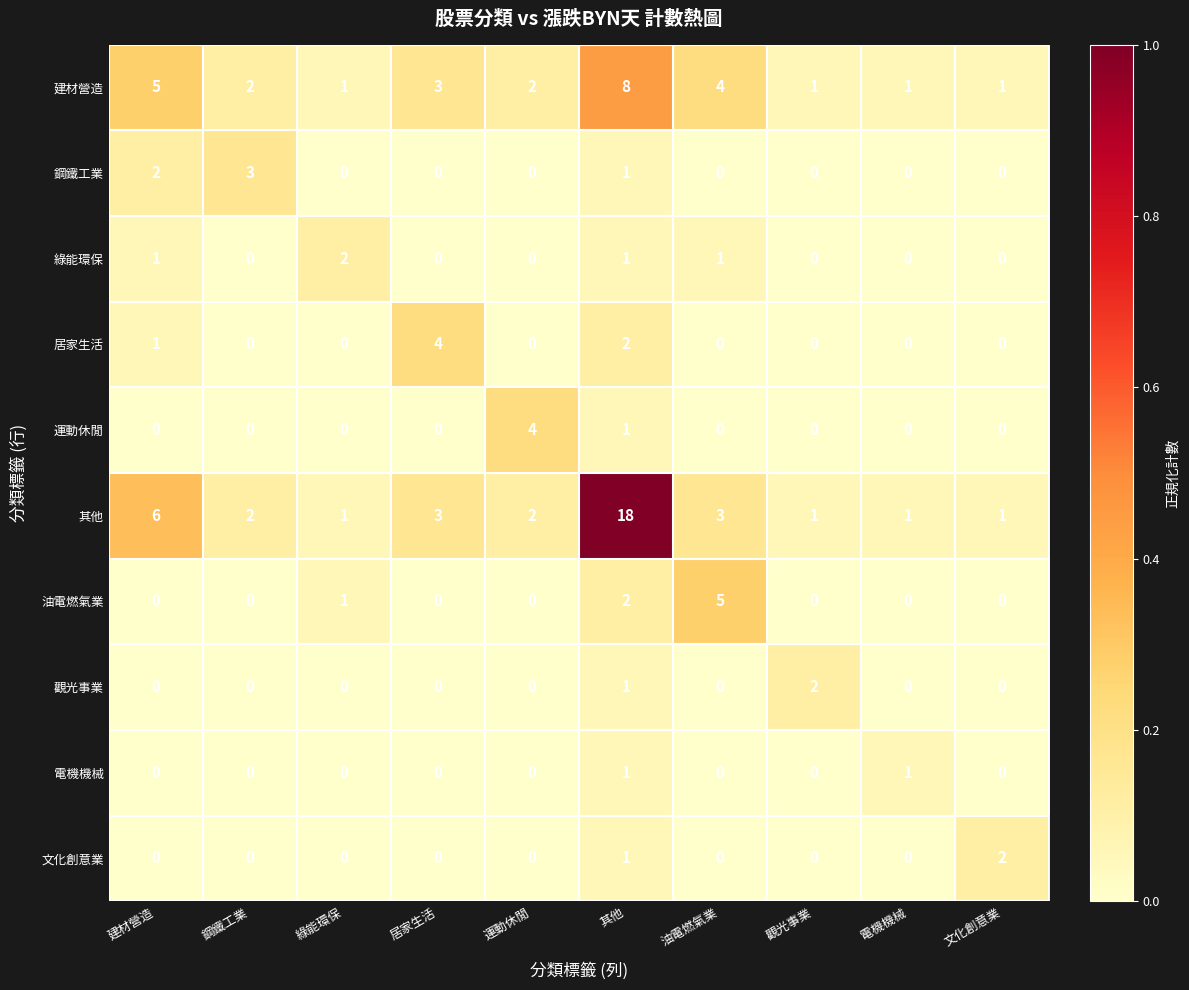

The 電機機械 series shows 1 at 綠能環保. True or false?

False